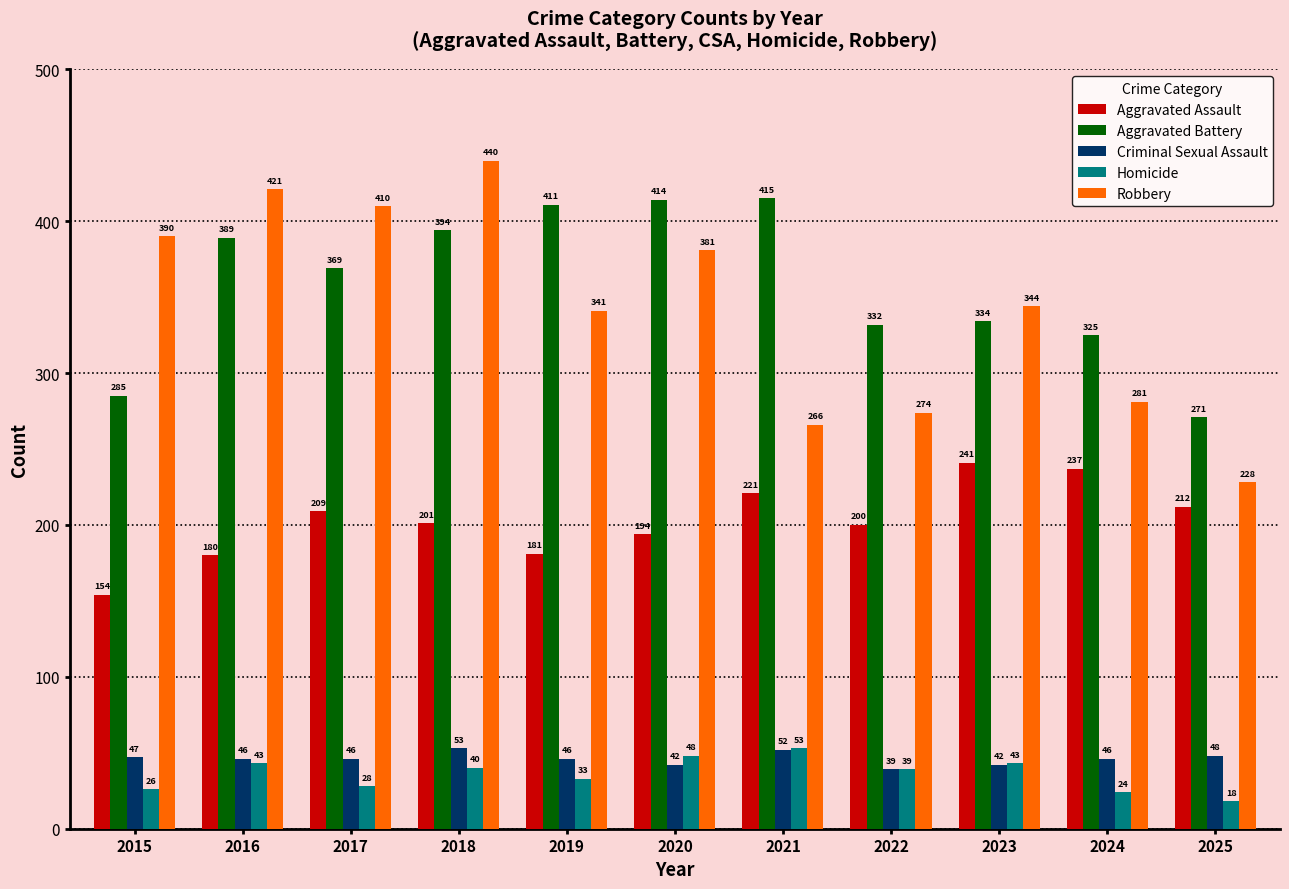

How many bars are there in each group?

5